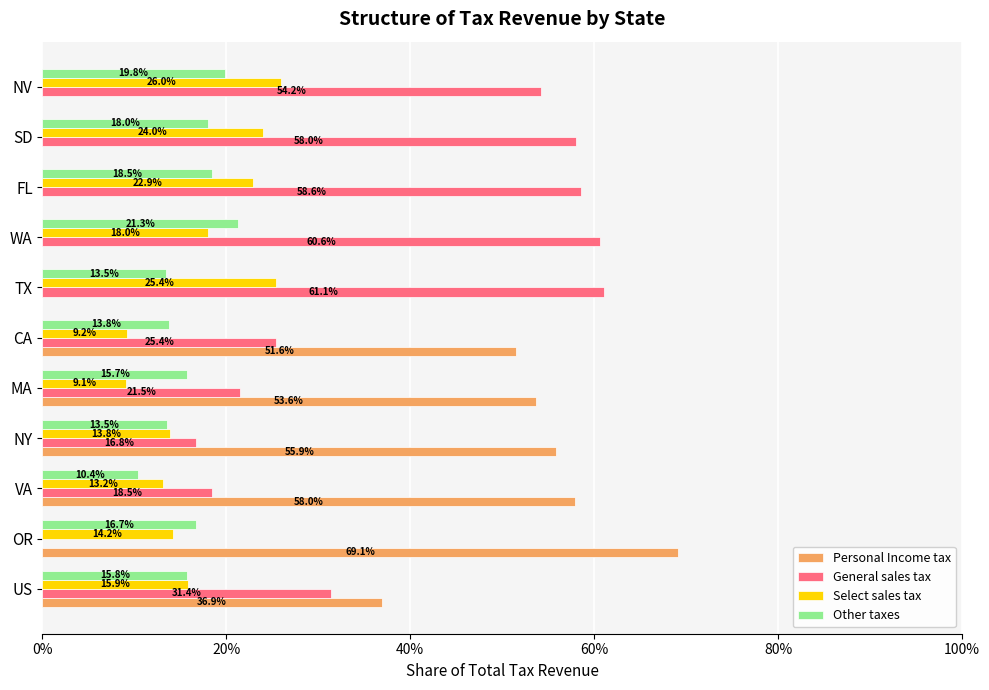

List the series in order of their peak value, lowest first.

Other taxes, Select sales tax, General sales tax, Personal Income tax